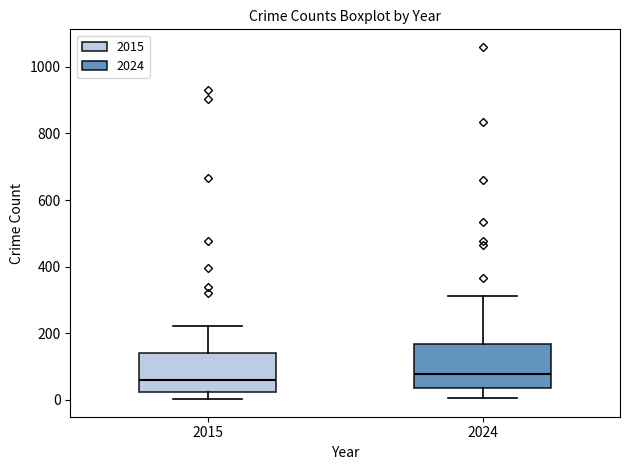

Reading left to right, read every box against the y-axis: the position of its median line, the range the box covers, and the ends of its whiskers. The values are not printed on the chart, so give them approximately, as read against the axis.

2015: median 60, box 20 to 140, whiskers 0 to 220
2024: median 80, box 40 to 160, whiskers 0 to 320